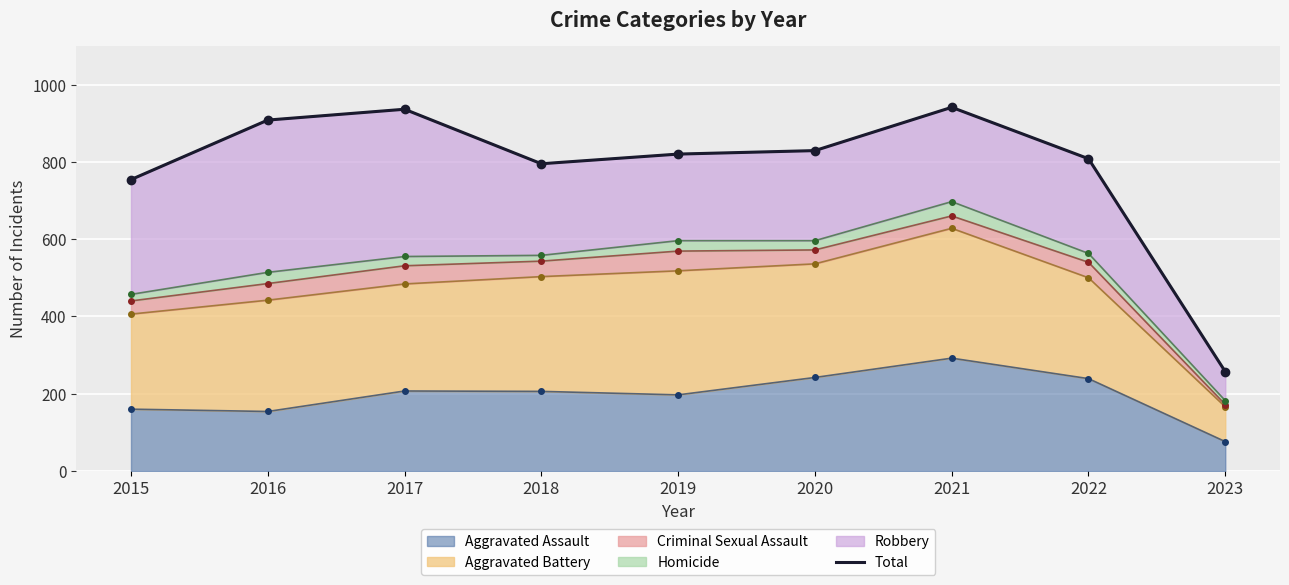

The value at 2020 is 829. True or false?

True